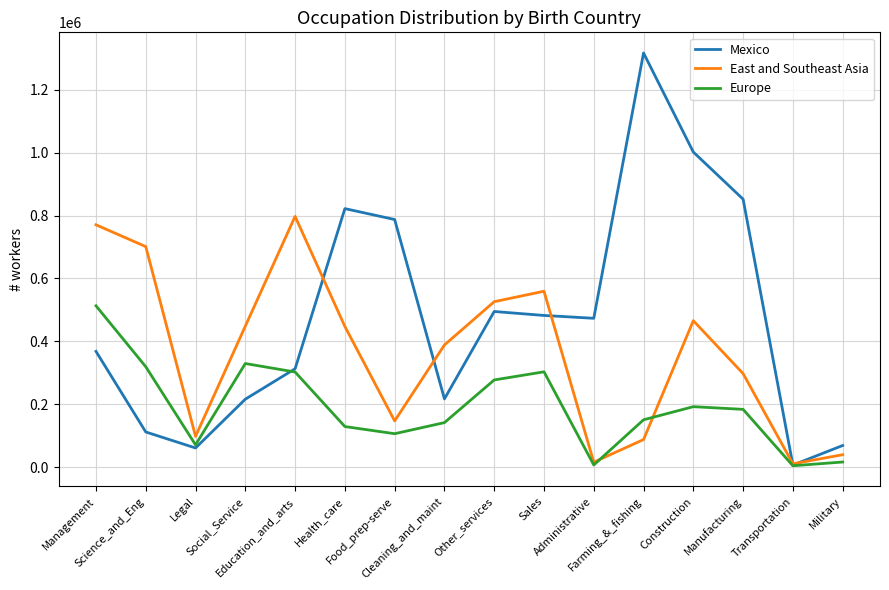

What is the spread (max minus min) of values at Education_and_arts?

494991